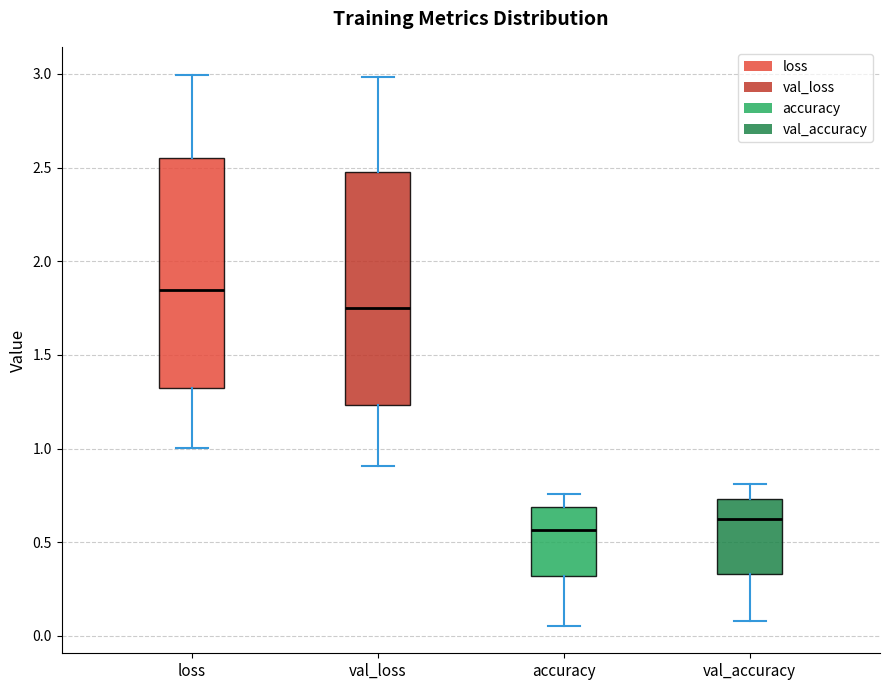

Which box has the highest median line?

loss